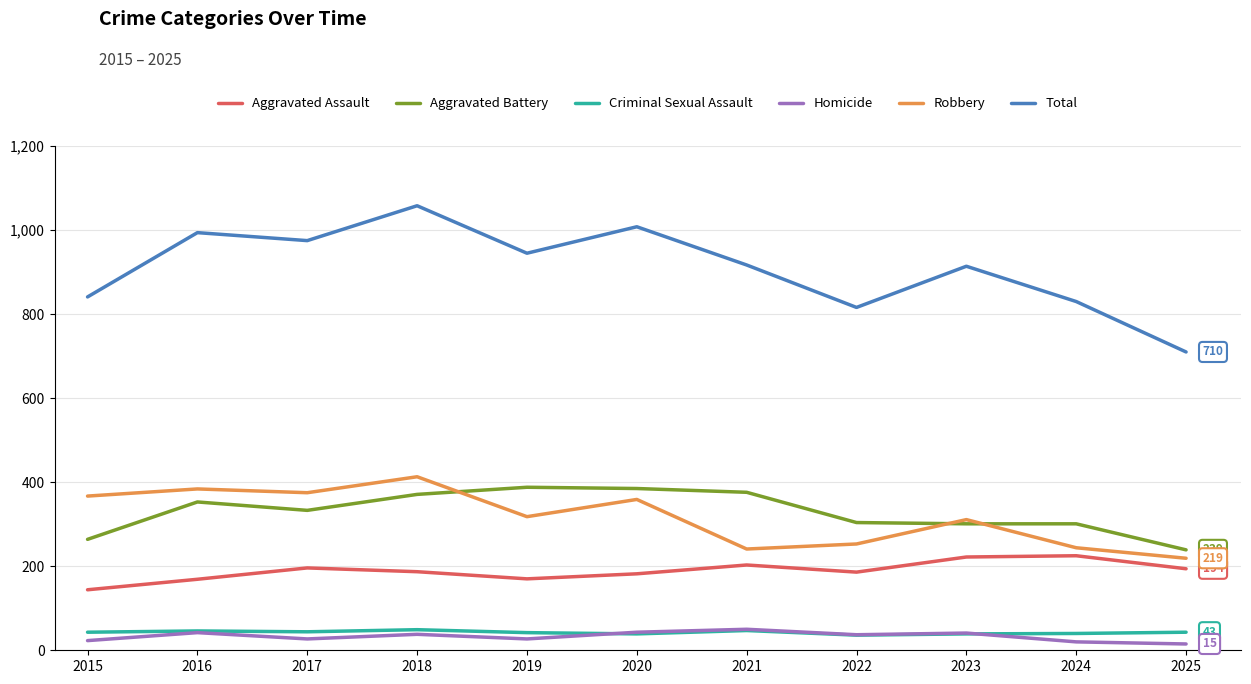

How many series are shown in this chart?

6